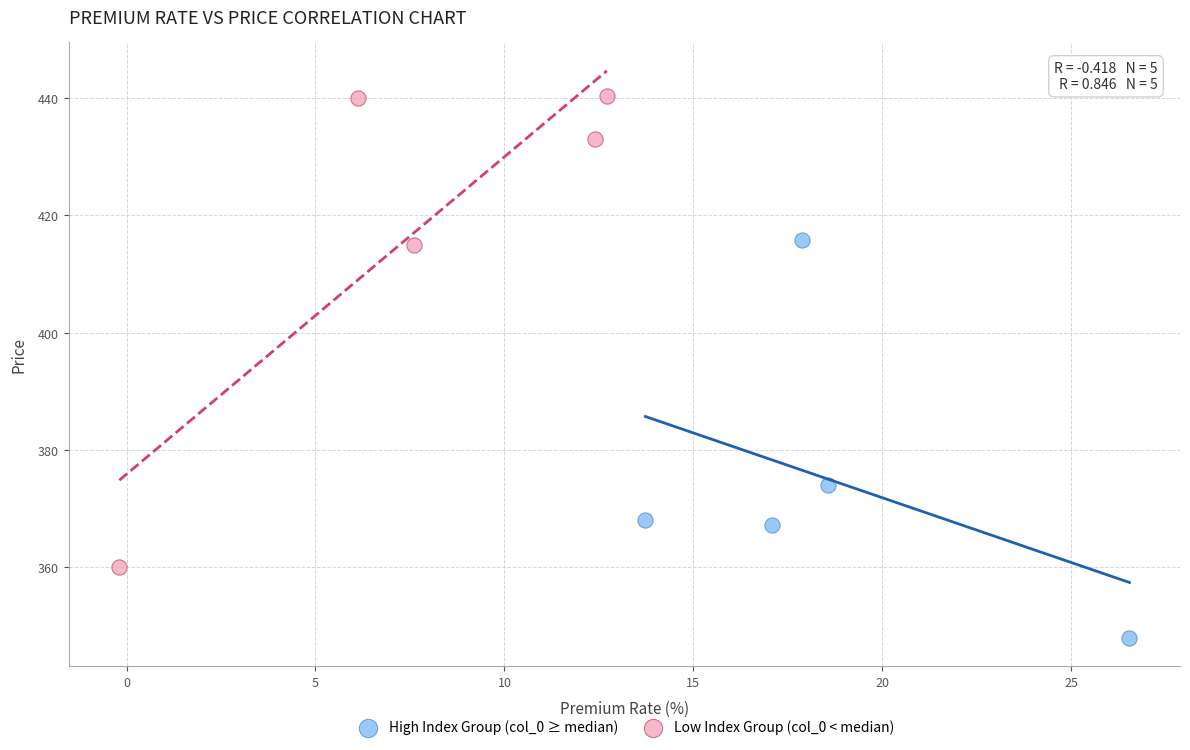

Which series contains the lowest Y value?

High Index Group (col_0 ≥ median)